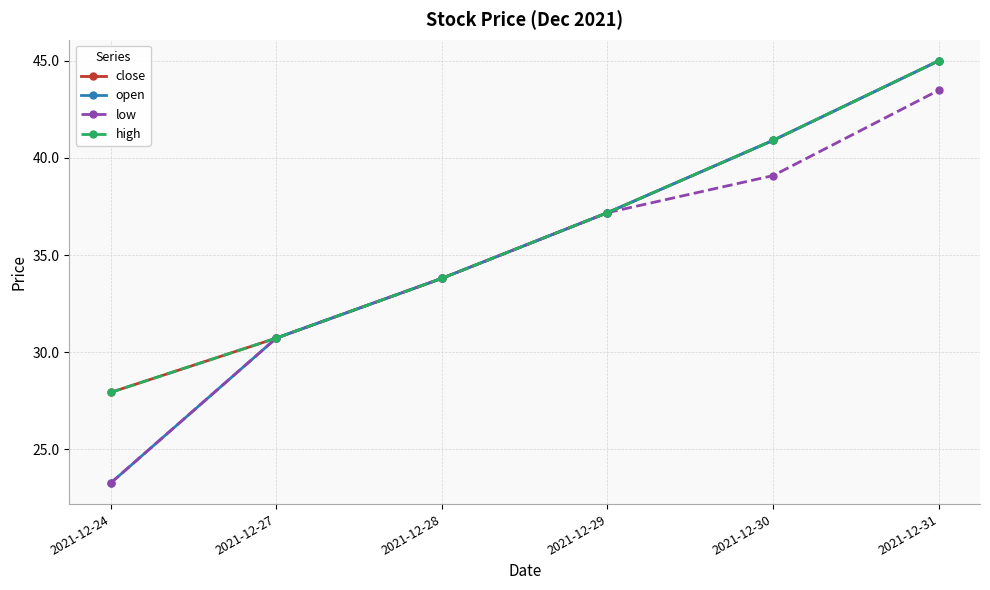

Does the chart have visible grid lines?

Yes